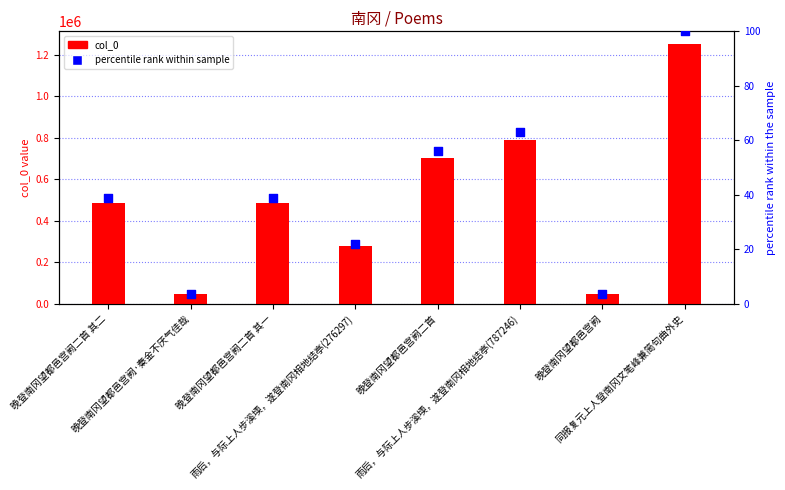

Is the value of col_0 at 晚登南冈望都邑宫阙二首 其二 greater than the value of percentile rank within sample at 晚登南冈望都邑宫阙·秦金不厌气佳哉?

Yes